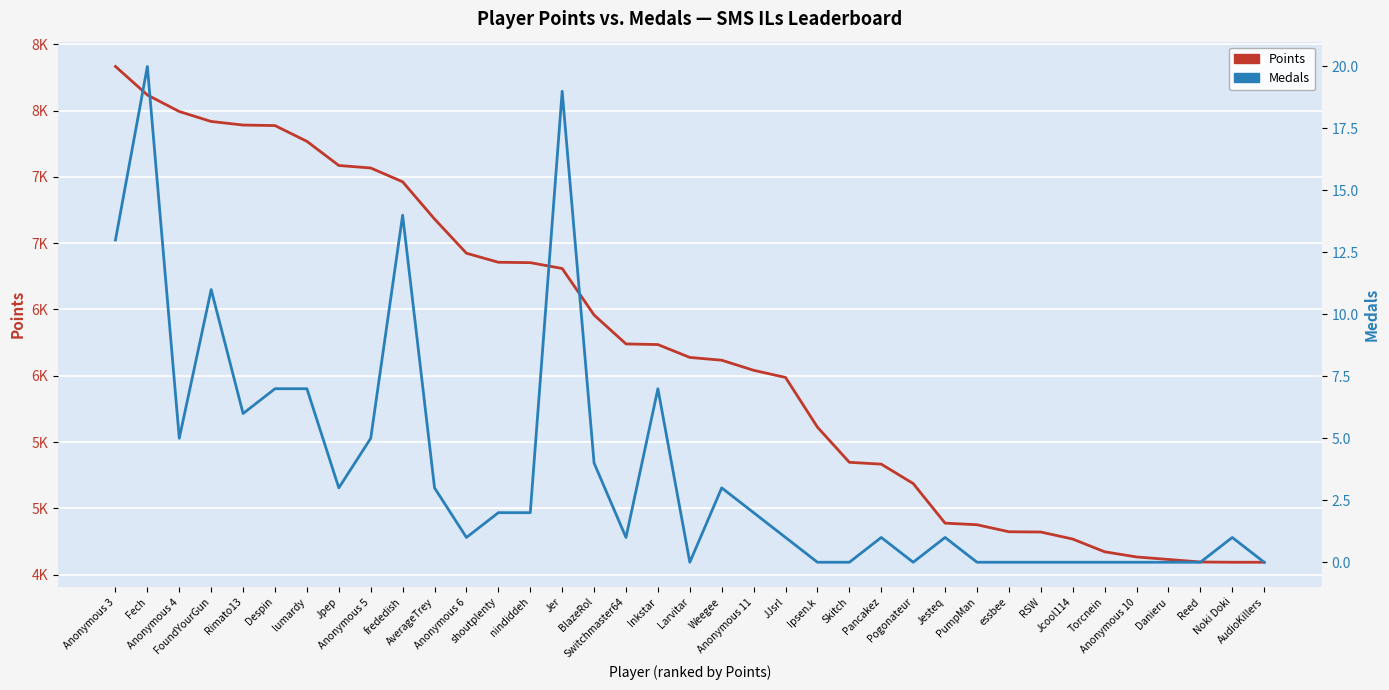

List the labels in order of Medals value, largest first.

Fech, Jer, frededish, Anonymous 3, FoundYourGun, Despin, lumardy, Inkstar, Rimato13, Anonymous 4, Anonymous 5, BlazeRol, Jpep, AverageTrey, Weegee, shoutplenty, nindiddeh, Anonymous 11, Anonymous 6, Switchmaster64, JJsrl, Pancakez, Jesteq, Noki Doki, Larvitar, Ipsen.k, Skitch, Pogonateur, PumpMan, essbee, RSW, Jcool114, Torcnein, Anonymous 10, Danieru, Reed, AudioKillers